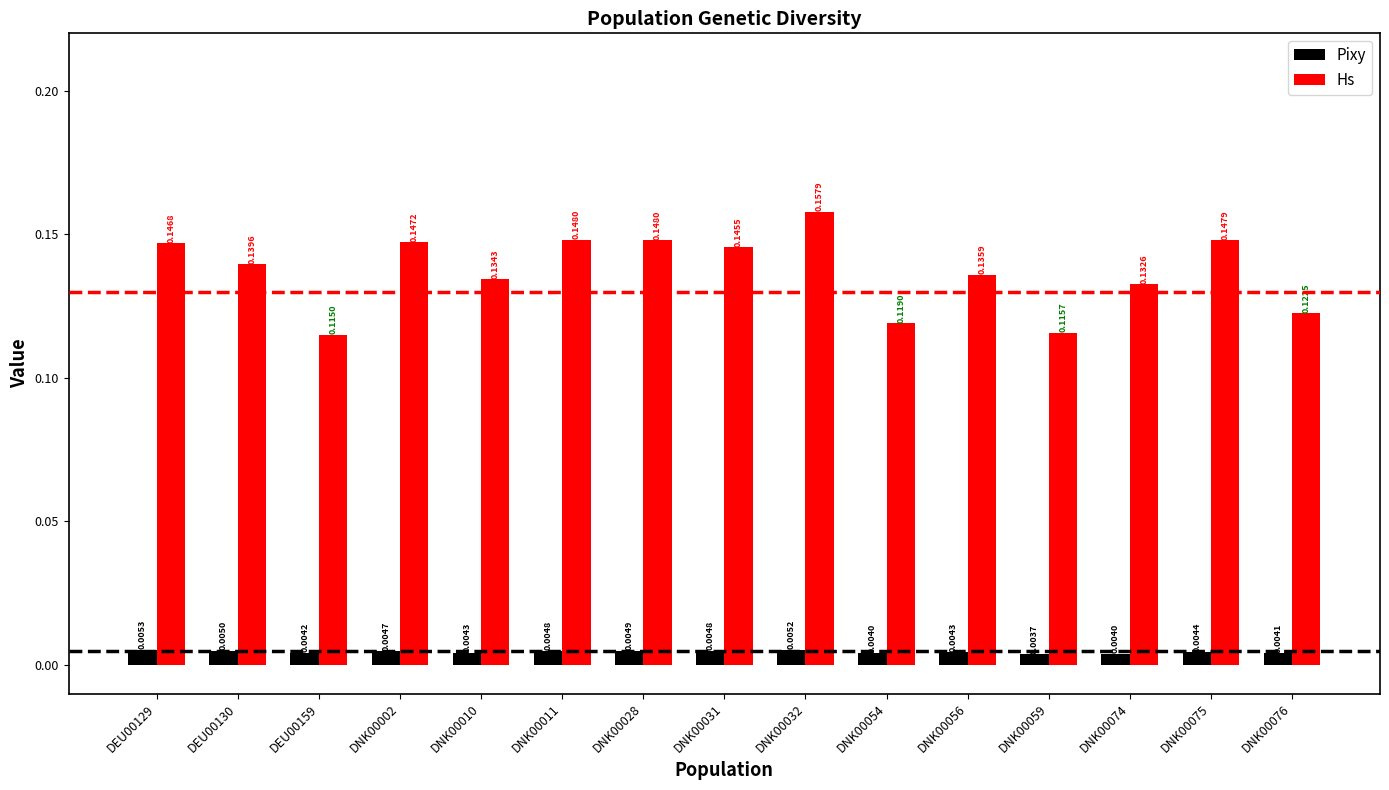

At how many categories does at least one series exceed 0?

15